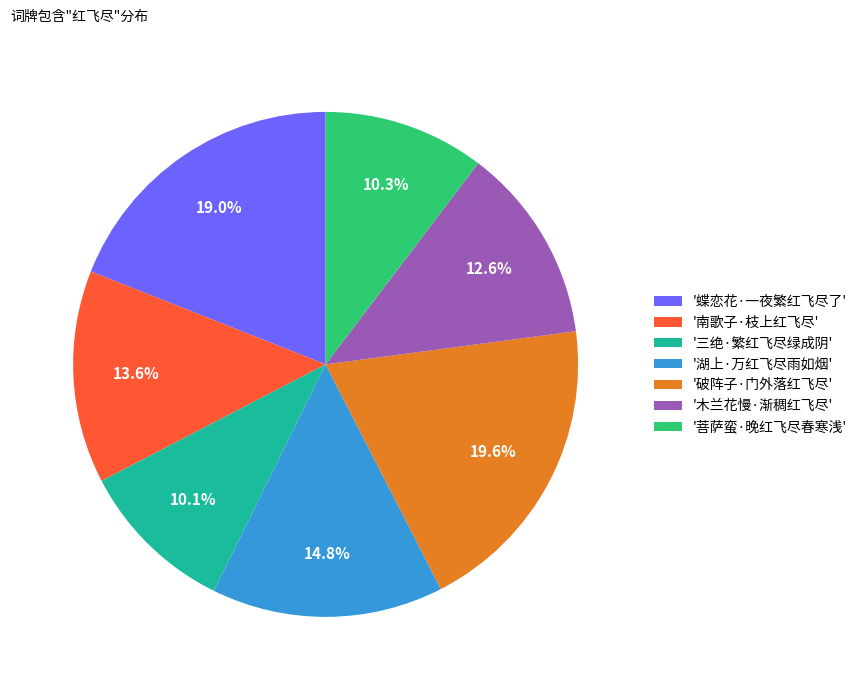

Combined, do '蝶恋花·一夜繁红飞尽了' and '破阵子·门外落红飞尽' account for over 50%?

No